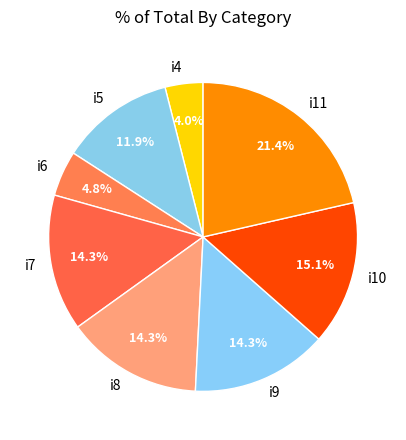

Which slice is the largest?

i11